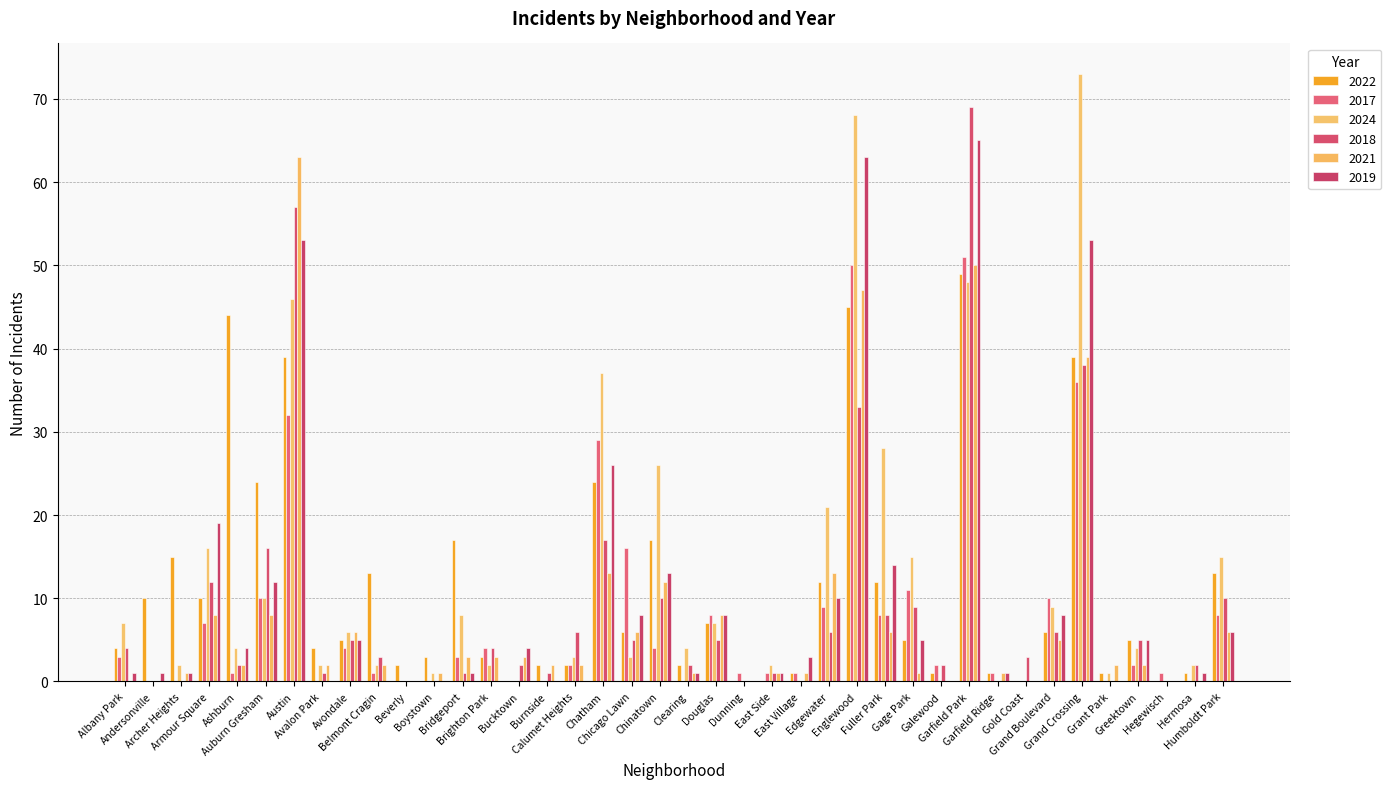

What are all the series names shown in the legend?

2022, 2017, 2024, 2018, 2021, 2019